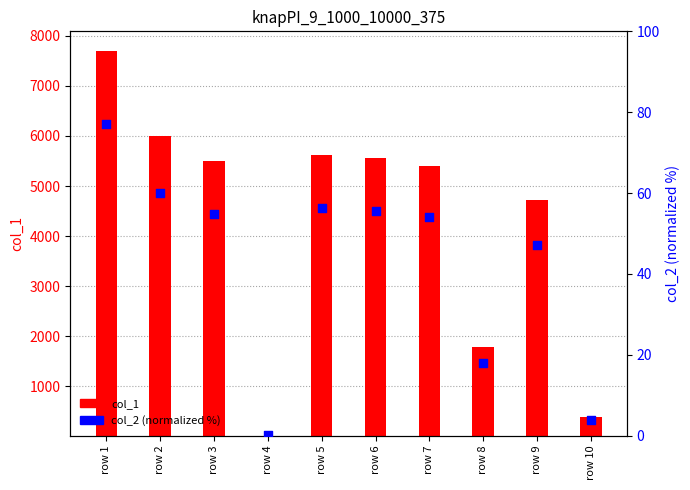

At how many categories does at least one series exceed 1801?

7